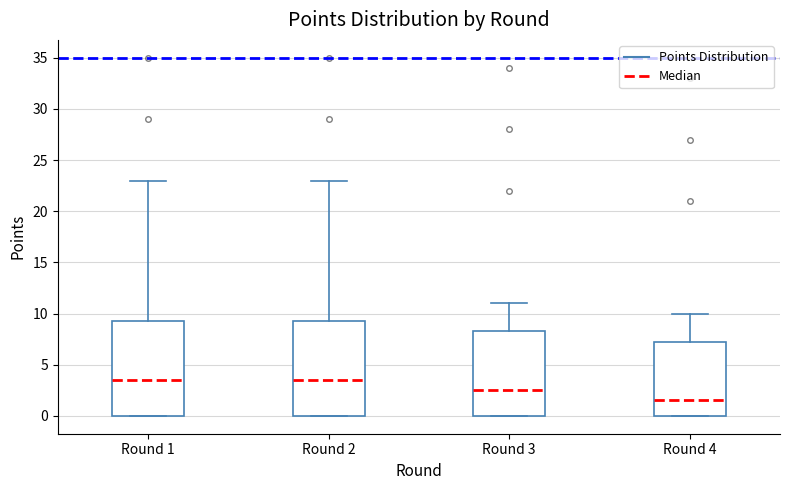

Reading left to right, read every box against the y-axis: the position of its median line, the range the box covers, and the ends of its whiskers. The values are not printed on the chart, so give them approximately, as read against the axis.

Round 1: median 3.5, box 0.0 to 9.5, whiskers 0.0 to 23.0
Round 2: median 3.5, box 0.0 to 9.5, whiskers 0.0 to 23.0
Round 3: median 2.5, box 0.0 to 8.5, whiskers 0.0 to 11.0
Round 4: median 1.5, box 0.0 to 7.5, whiskers 0.0 to 10.0